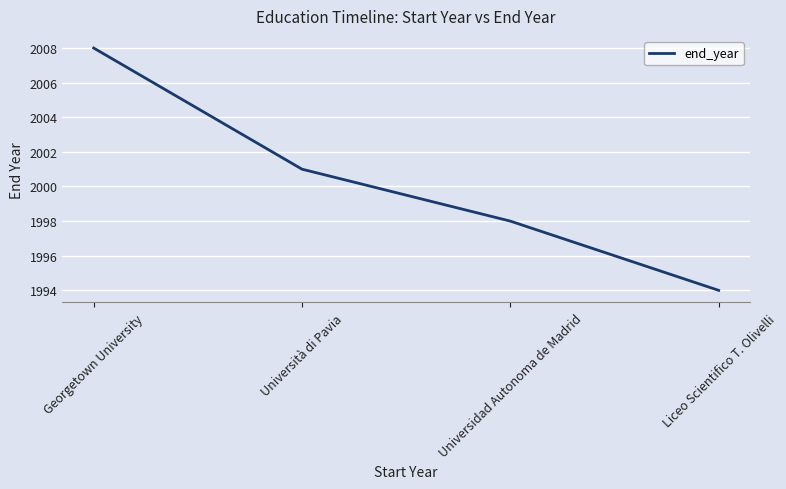

At which category does the chart reach its minimum across all series?

Liceo Scientifico T. Olivelli